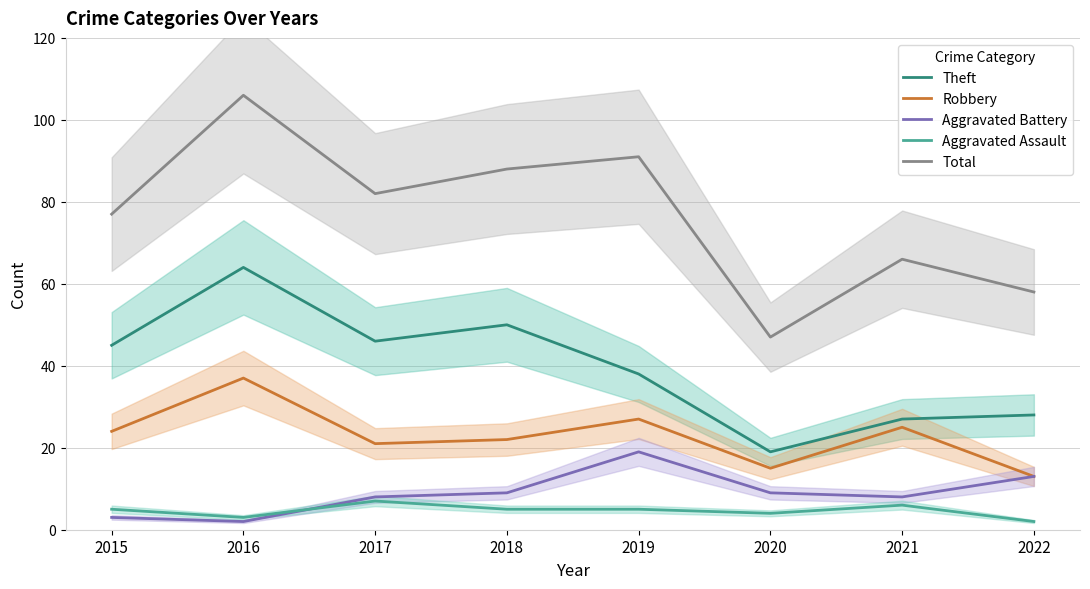

True or false: Robbery has more than 0 interior local peaks.

True